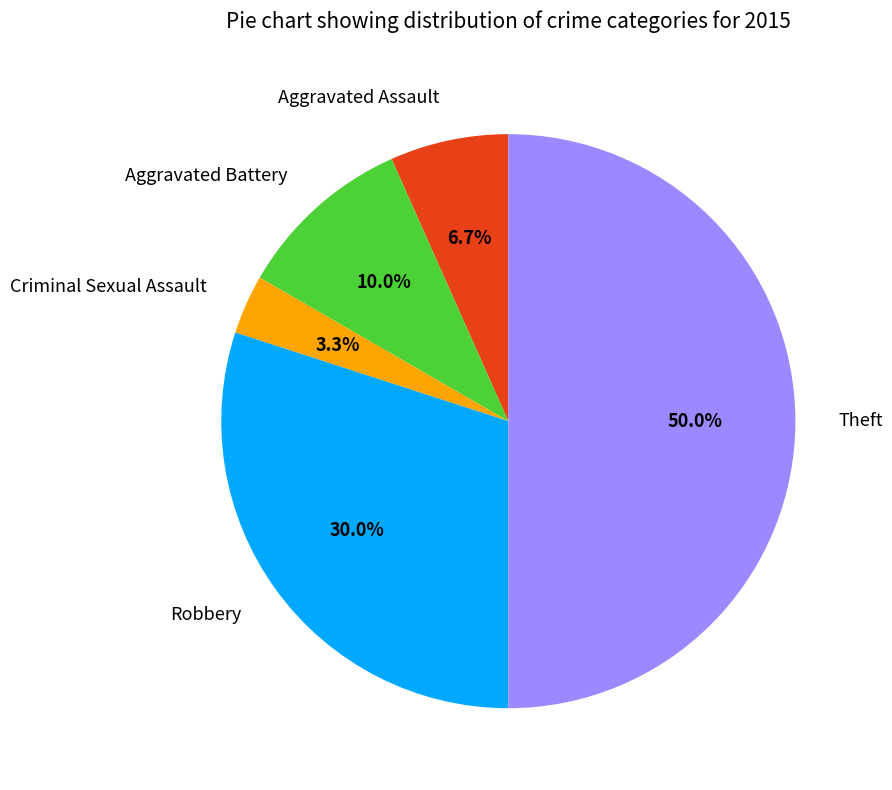

Between Aggravated Battery and Theft, which is larger?

Theft